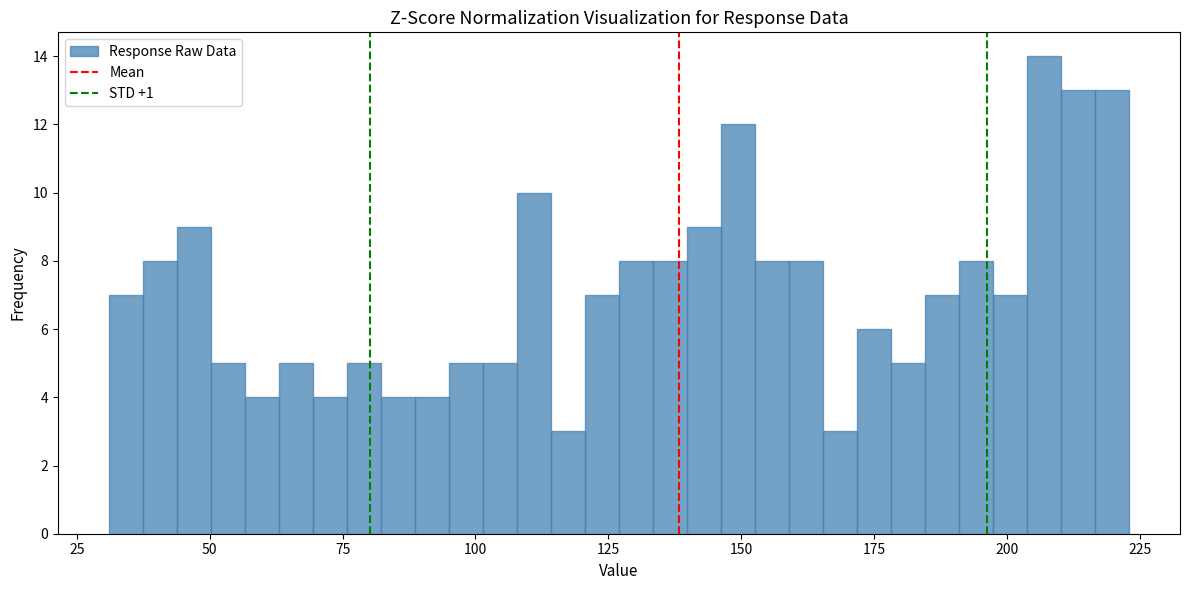

Around what value on the x-axis is the tallest bar? Give the approximate position of its centre, as read against the axis.

205